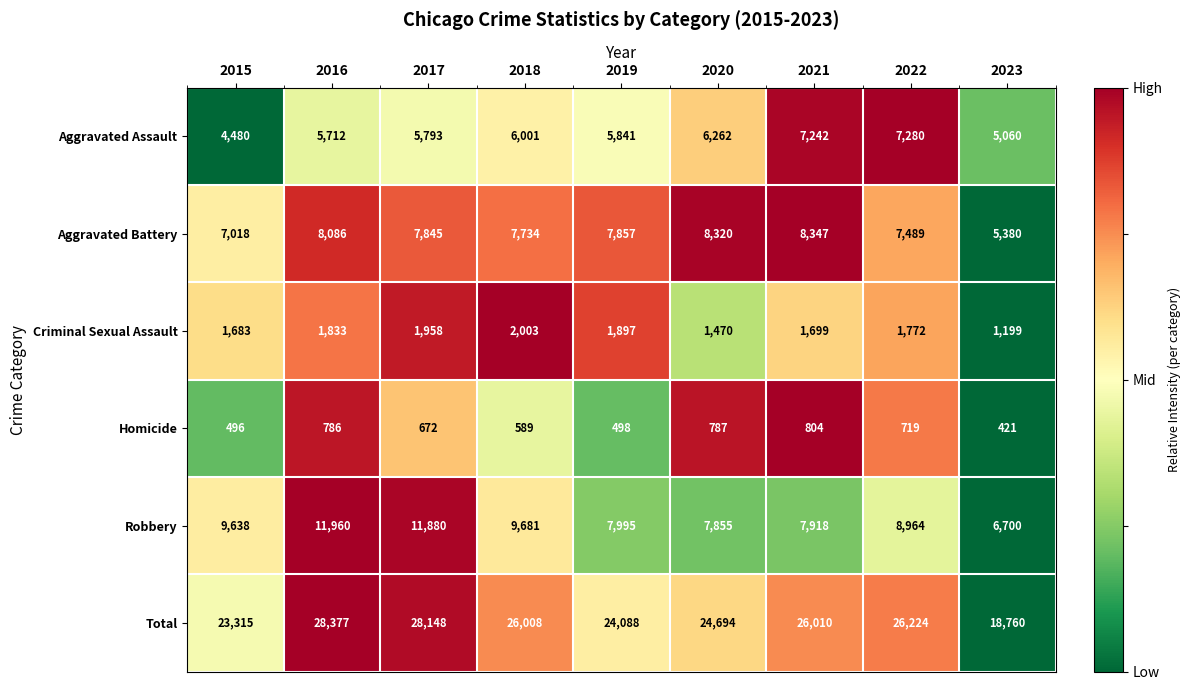

Which series has the widest spread of values?

Total